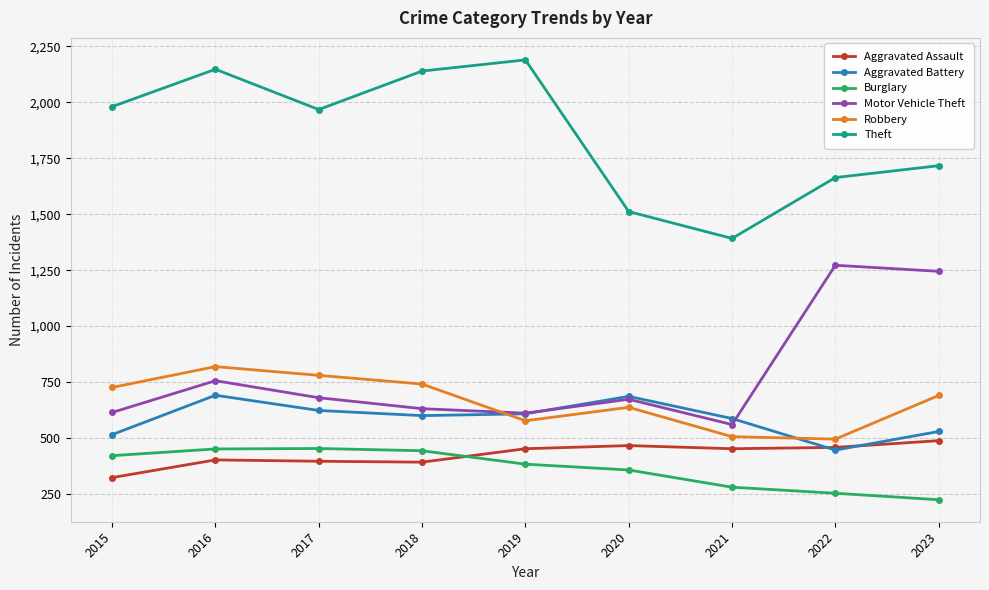

Which series has the largest range (max minus min)?

Theft